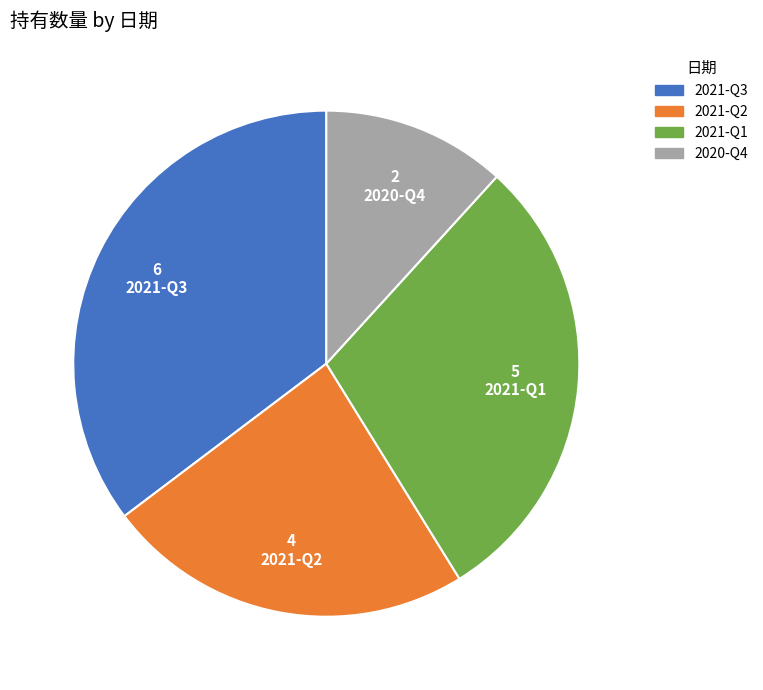

What is the smallest slice in the pie chart?

2020-Q4